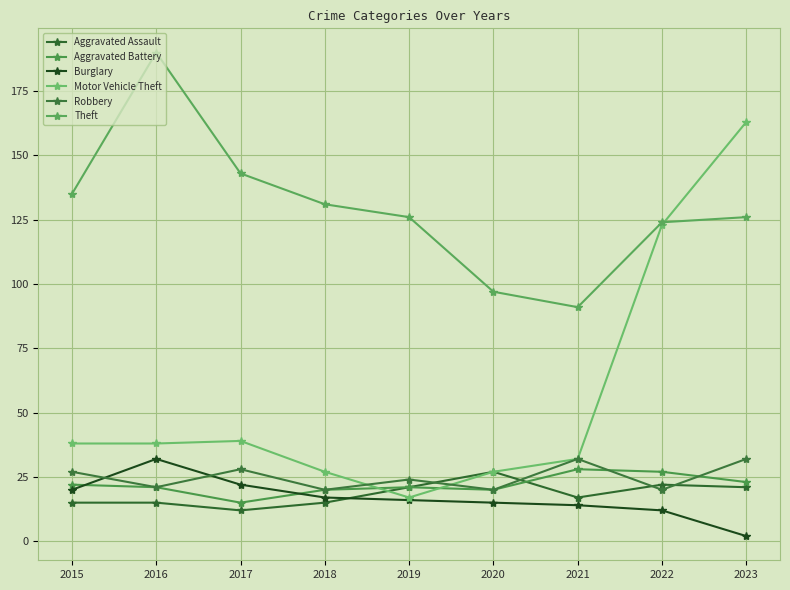

True or false: Aggravated Battery has a value of 15 at 2017.

True